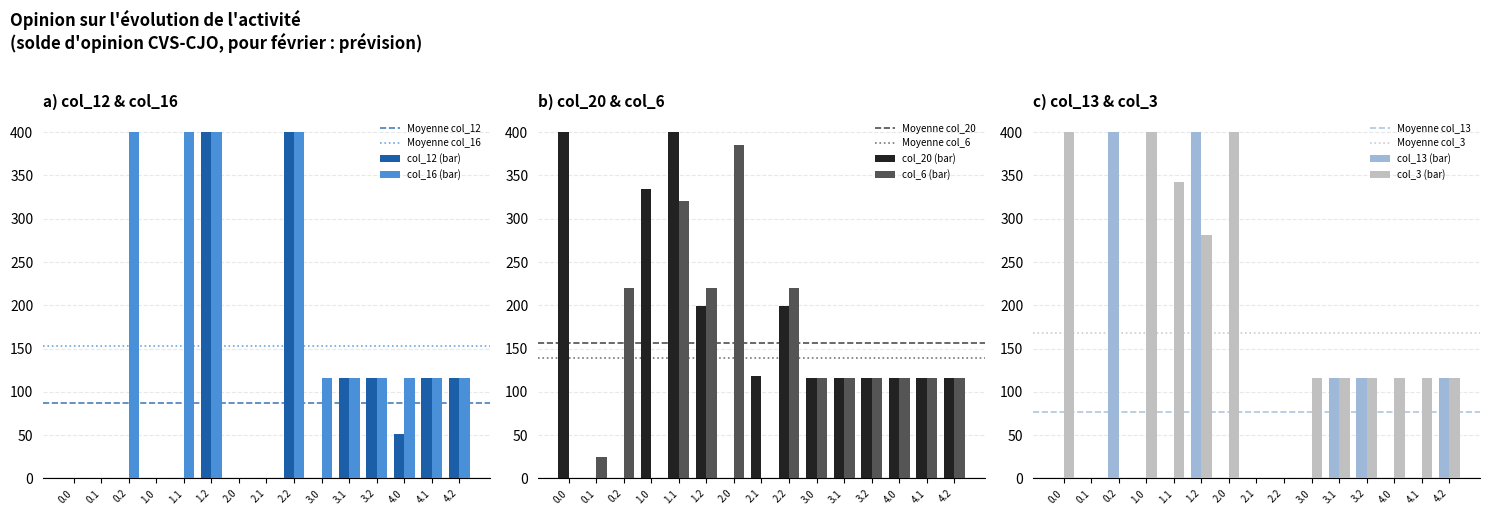

What is the sum of all col_16 values?

2296.0